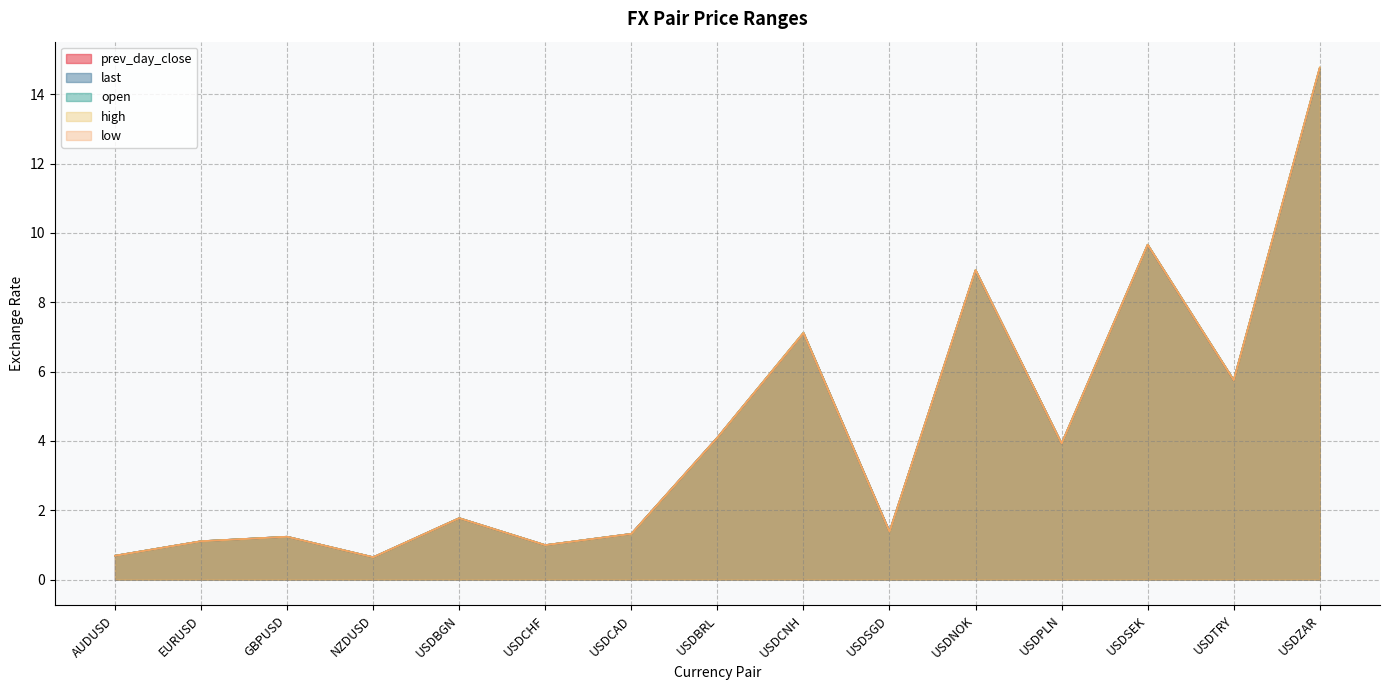

Reading left to right, extract all data points from this chart.

prev_day_close: AUDUSD=0.7	EURUSD=1.1	GBPUSD=1.2	NZDUSD=0.6	USDBGN=1.8	USDCHF=1.0	USDCAD=1.3	USDBRL=4.1	USDCNH=7.1	USDSGD=1.4	USDNOK=8.9	USDPLN=3.9	USDSEK=9.7	USDTRY=5.7	USDZAR=14.8
last: AUDUSD=0.7	EURUSD=1.1	GBPUSD=1.2	NZDUSD=0.6	USDBGN=1.8	USDCHF=1.0	USDCAD=1.3	USDBRL=4.1	USDCNH=7.1	USDSGD=1.4	USDNOK=8.9	USDPLN=3.9	USDSEK=9.7	USDTRY=5.8	USDZAR=14.8
open: AUDUSD=0.7	EURUSD=1.1	GBPUSD=1.2	NZDUSD=0.6	USDBGN=1.8	USDCHF=1.0	USDCAD=1.3	USDBRL=4.1	USDCNH=7.1	USDSGD=1.4	USDNOK=8.9	USDPLN=3.9	USDSEK=9.7	USDTRY=5.7	USDZAR=14.8
high: AUDUSD=0.7	EURUSD=1.1	GBPUSD=1.2	NZDUSD=0.6	USDBGN=1.8	USDCHF=1.0	USDCAD=1.3	USDBRL=4.1	USDCNH=7.1	USDSGD=1.4	USDNOK=8.9	USDPLN=3.9	USDSEK=9.7	USDTRY=5.8	USDZAR=14.8
low: AUDUSD=0.7	EURUSD=1.1	GBPUSD=1.2	NZDUSD=0.6	USDBGN=1.8	USDCHF=1.0	USDCAD=1.3	USDBRL=4.1	USDCNH=7.1	USDSGD=1.4	USDNOK=8.9	USDPLN=3.9	USDSEK=9.7	USDTRY=5.7	USDZAR=14.8